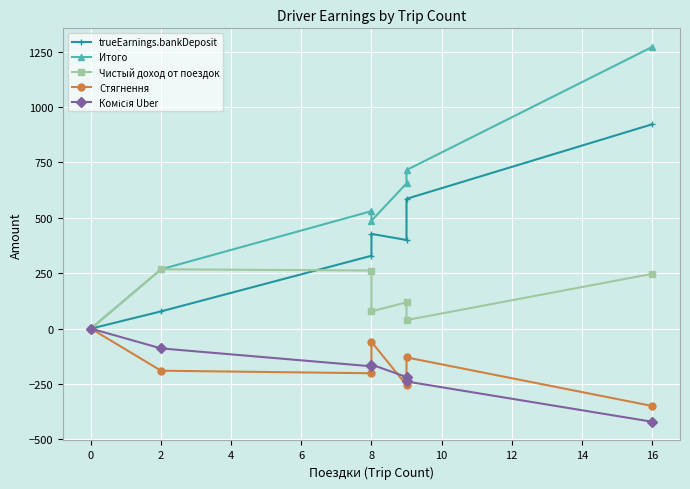

Between 4 and 6, which series saw the biggest shift?

Стягнення